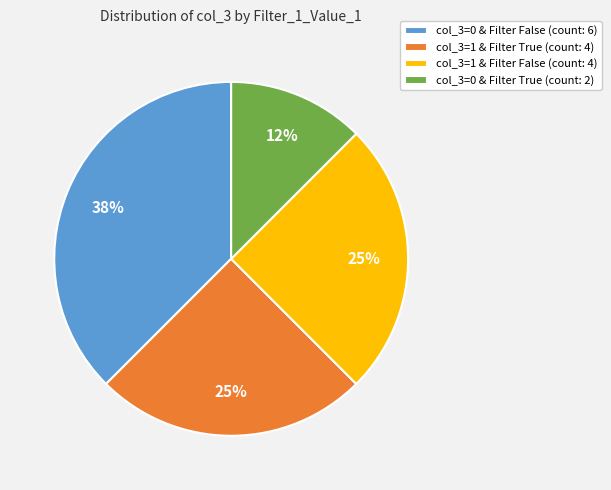

Count the number of slices in the pie.

4